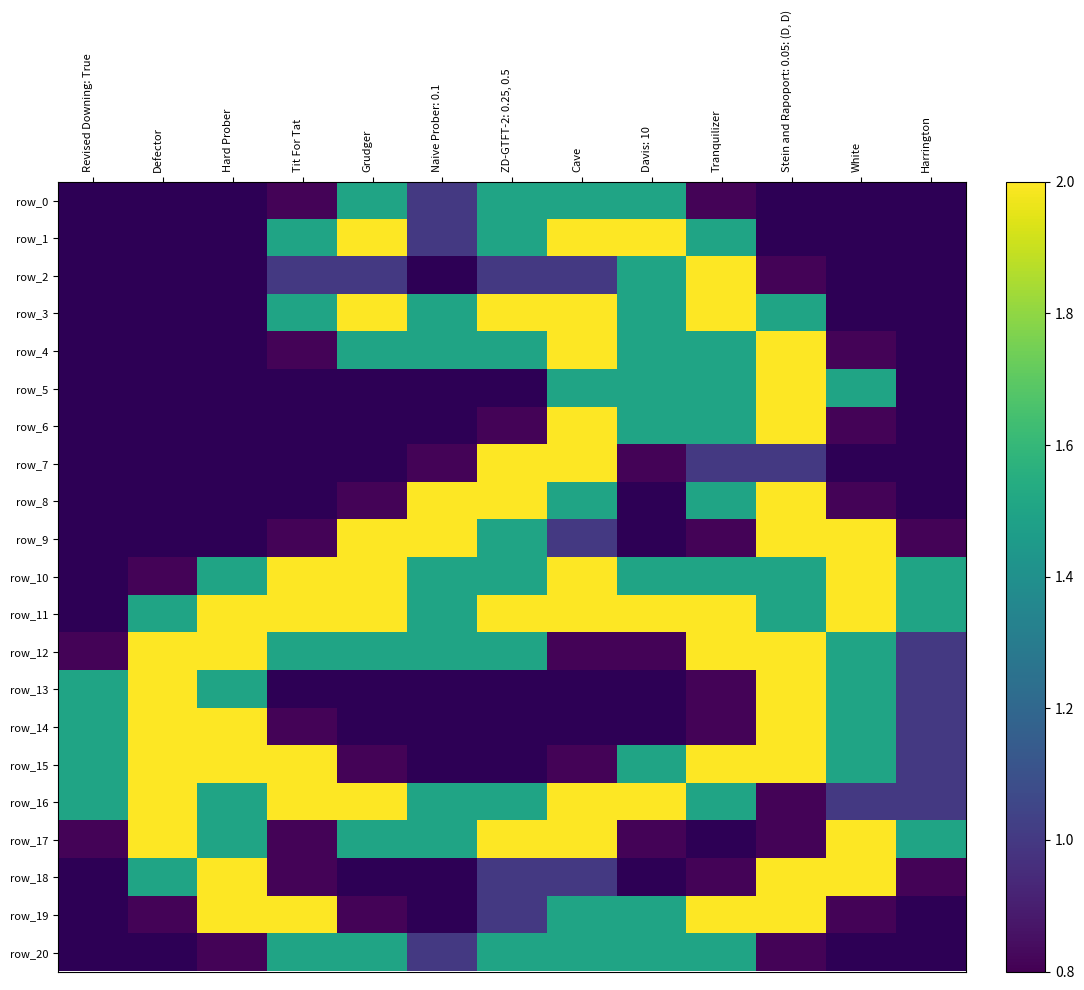

True or false: row_5 has a value of 0.0 at Harrington.

True